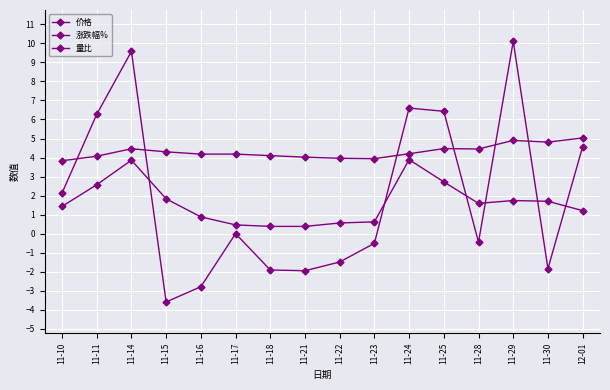

At which label is 价格 closest to 4?

11-21